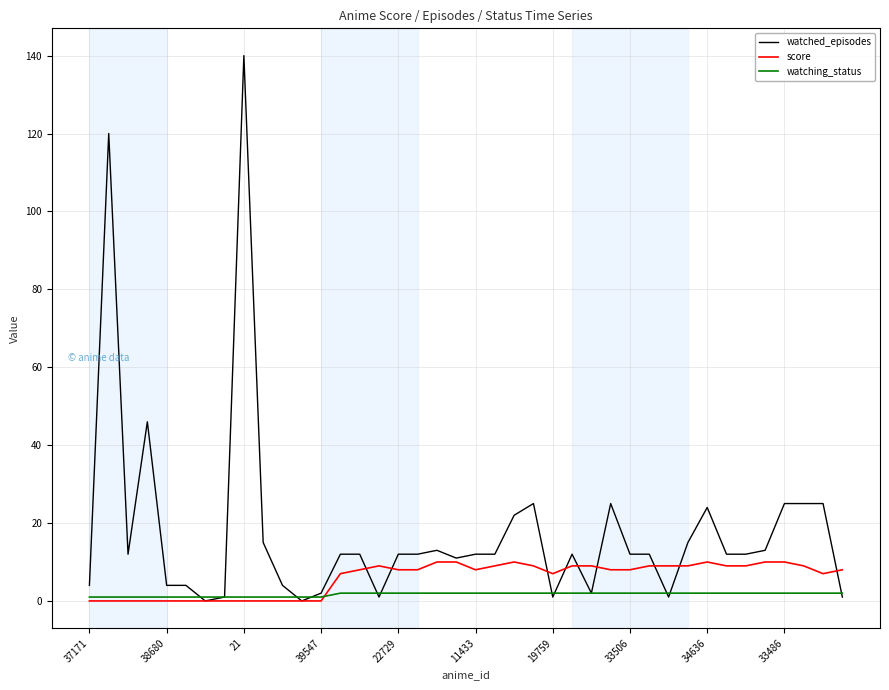

Which series ends up on top after the final intersection of watching_status and watched_episodes?

watching_status